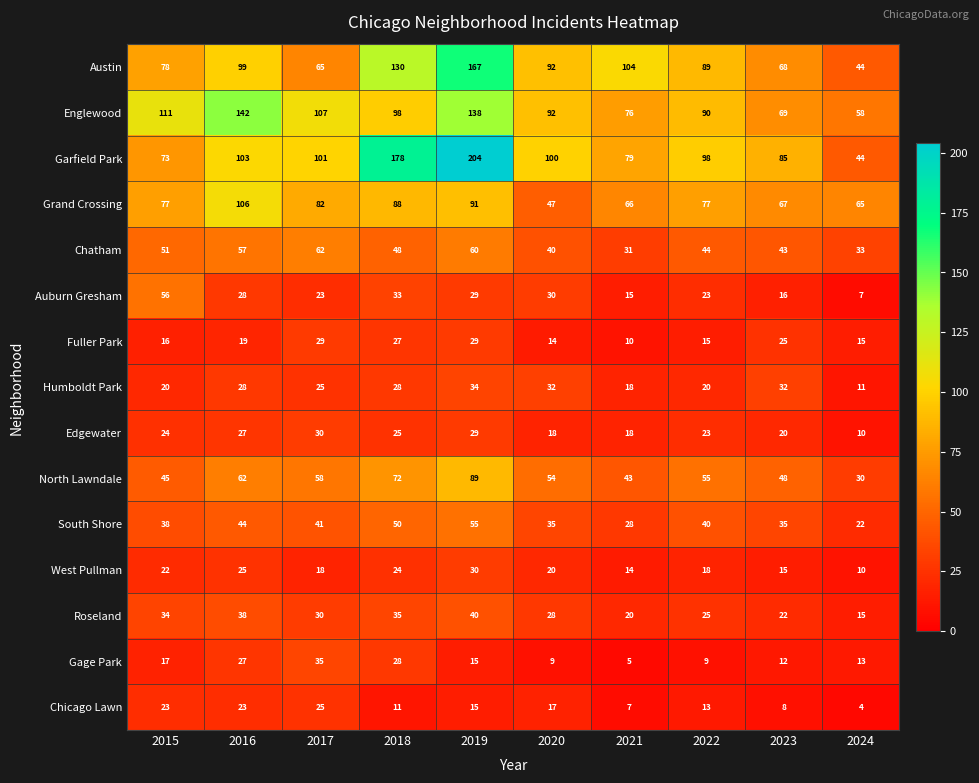

Is the value of Austin at 2017 greater than the value of Fuller Park at 2023?

Yes